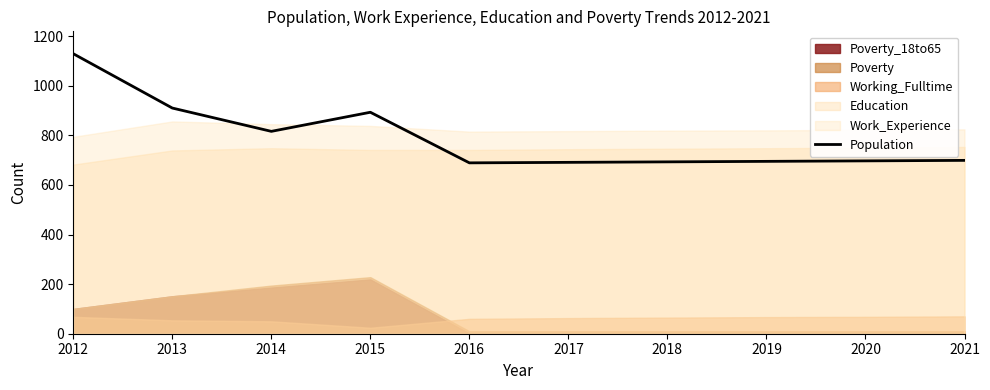

Does the chart have visible grid lines?

No